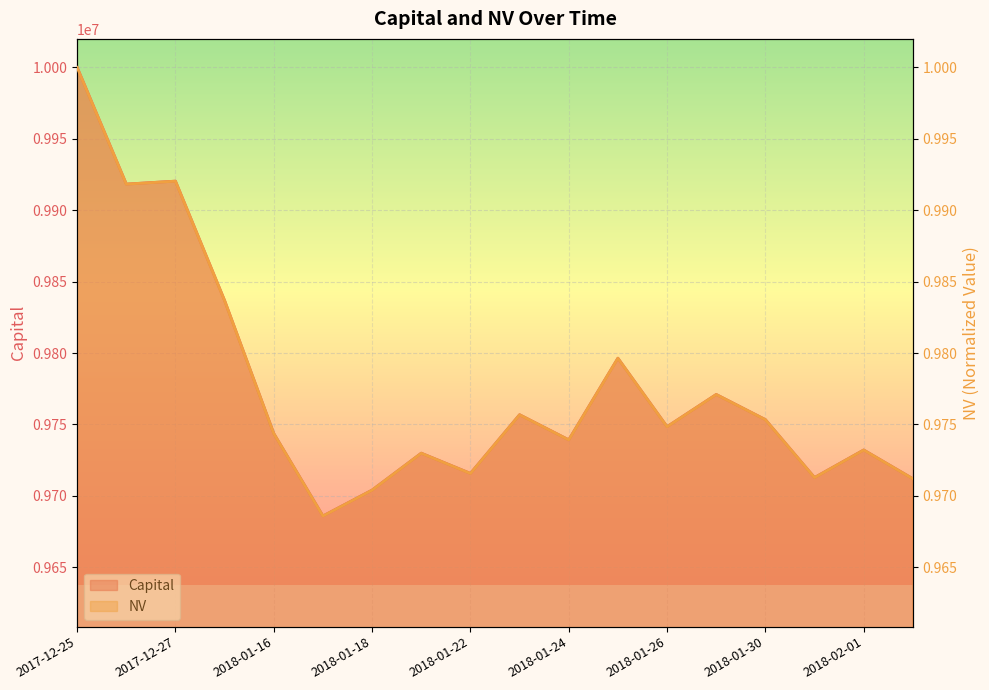

How many categories are shown in the chart?

18